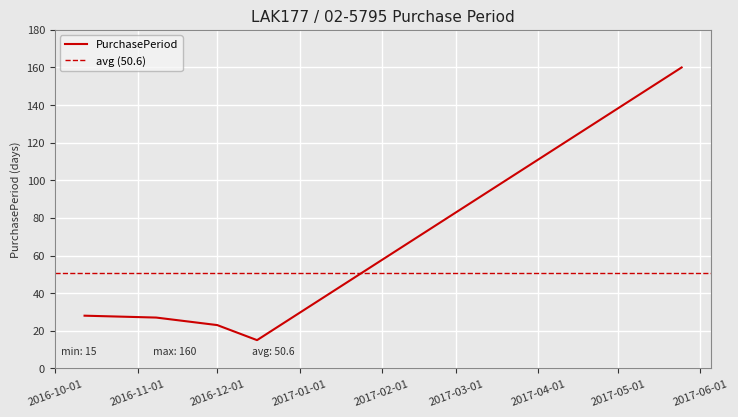

Where is the first local minimum?

2016-12-16